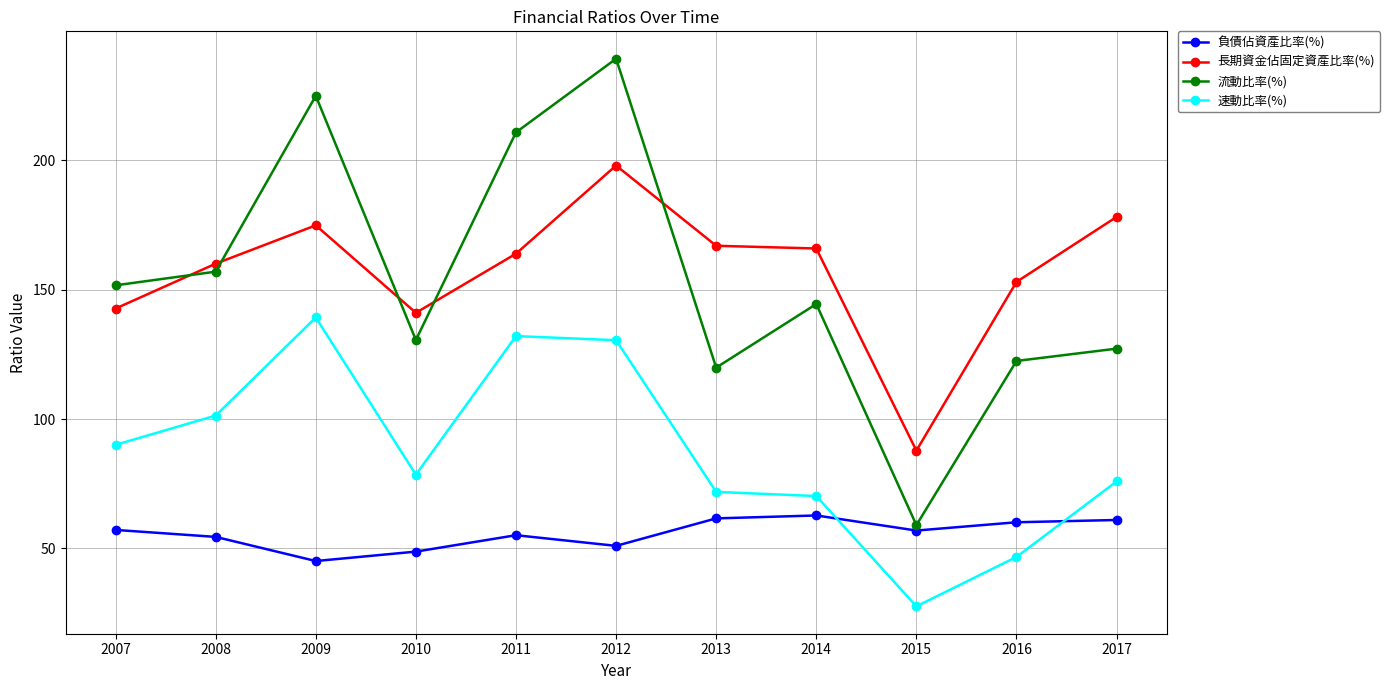

What is the value of the 流動比率(%) point at the 10th from the left?

122.5